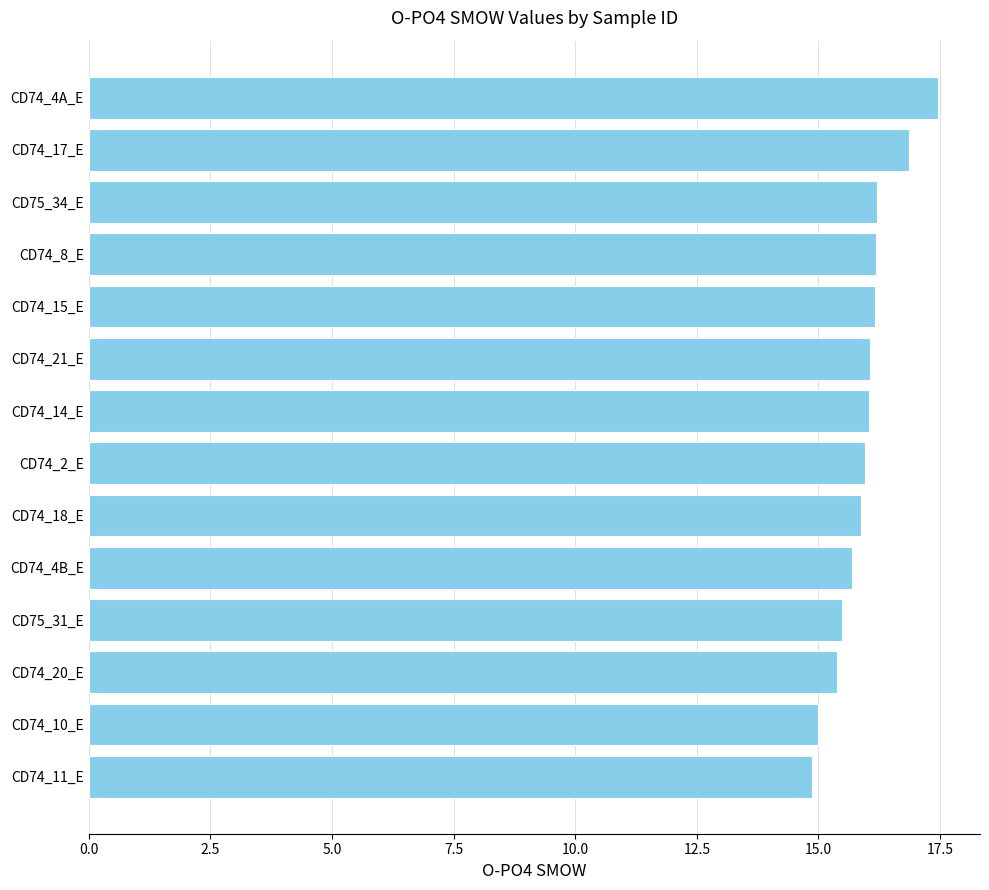

What is the average value?

15.9